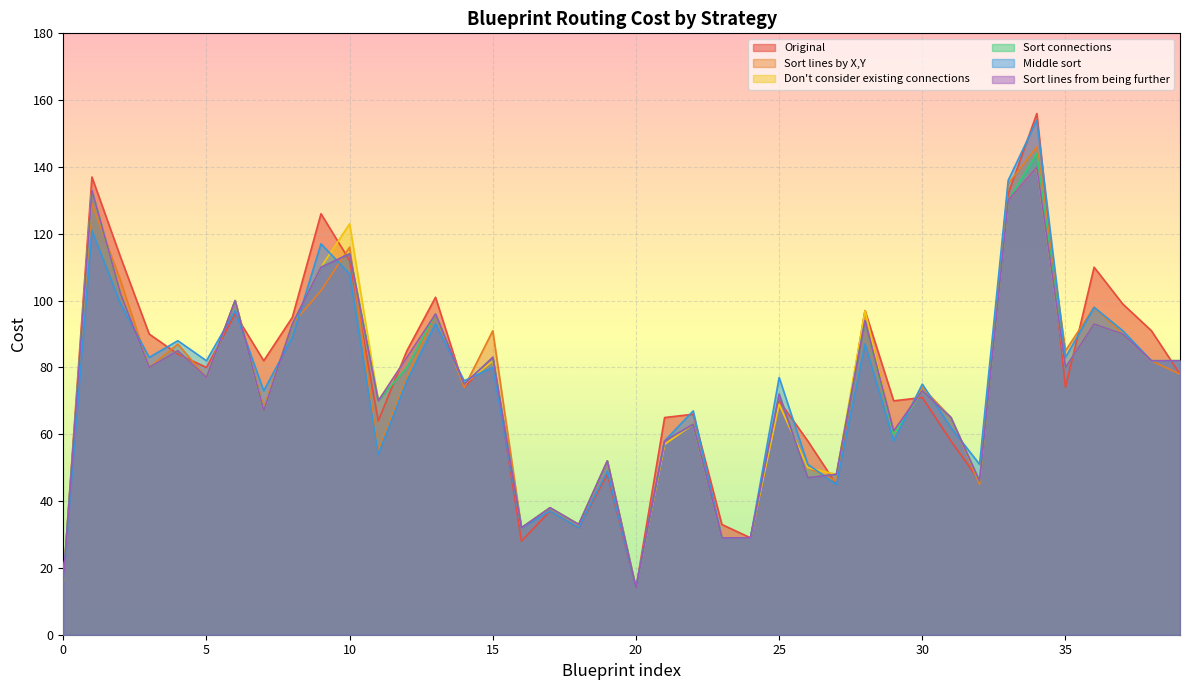

True or false: Middle sort has more than 2 interior local peaks.

True